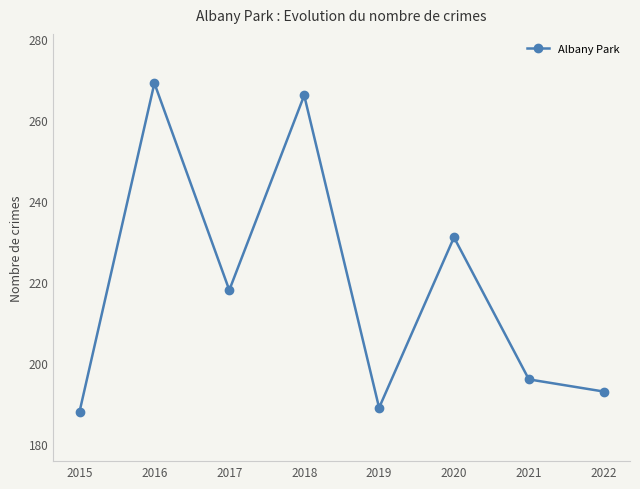

How many interior local peaks (higher than both neighbors) does the data have?

3